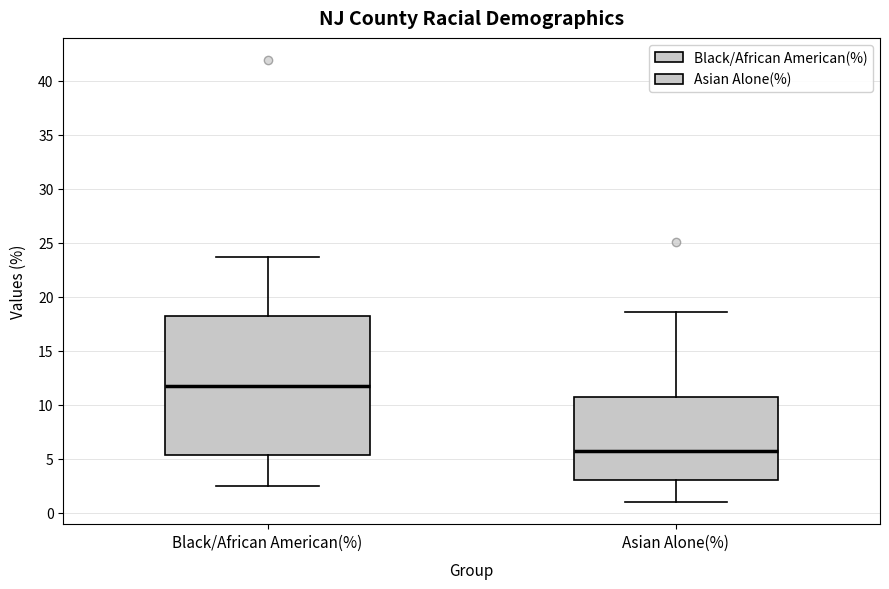

Which box has the highest median line?

Black/African American(%)